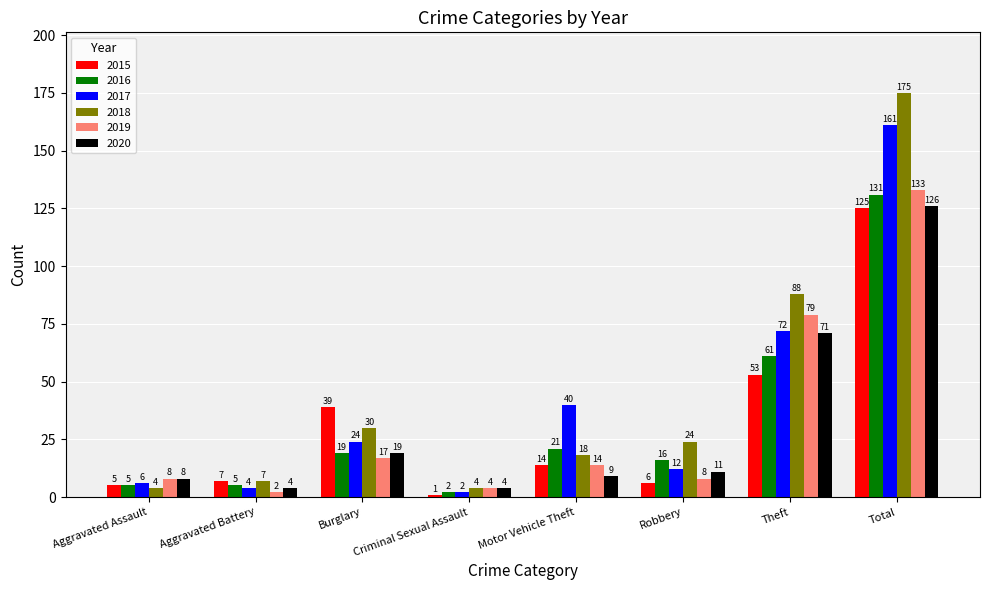

At Robbery, list the series in order from largest to smallest.

2018, 2016, 2017, 2020, 2019, 2015